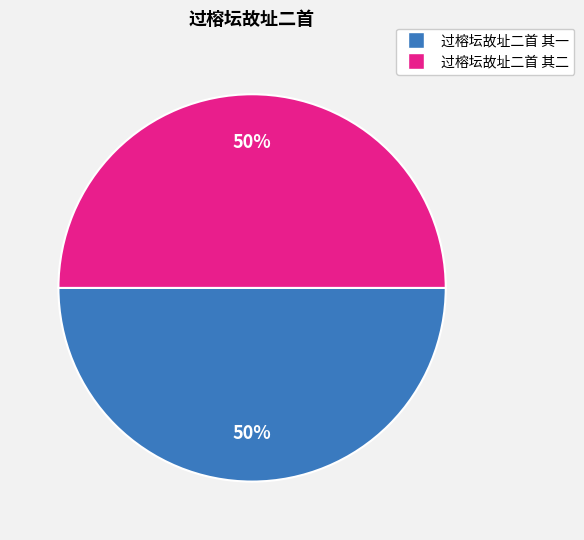

To the nearest percent, what is the combined percentage of 过榕坛故址二首 其一 and 过榕坛故址二首 其二?

100%